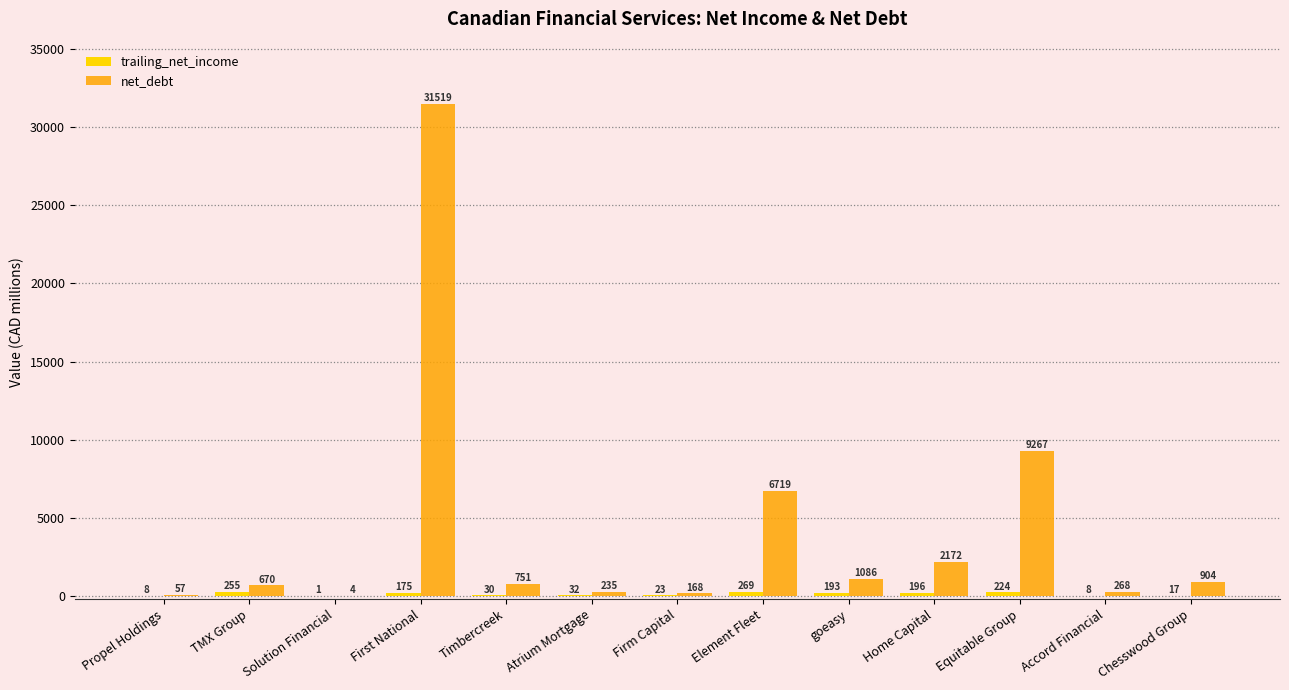

Which series changed the most between TMX Group and Equitable Group?

net_debt